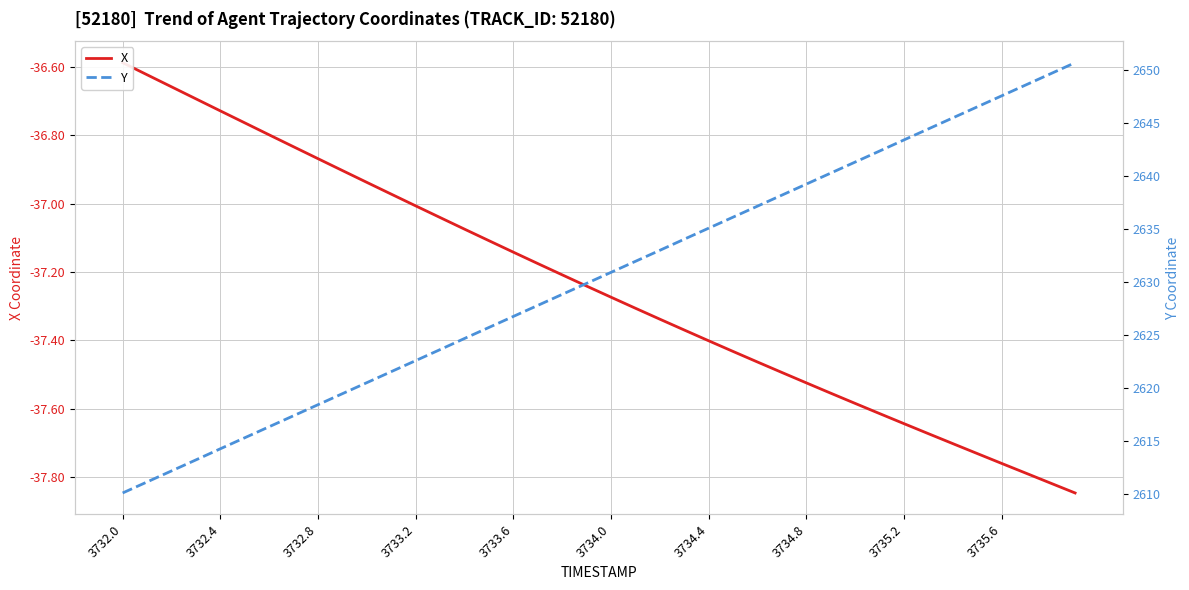

What is the difference between the maximum and second lowest values in the X series?

1.2